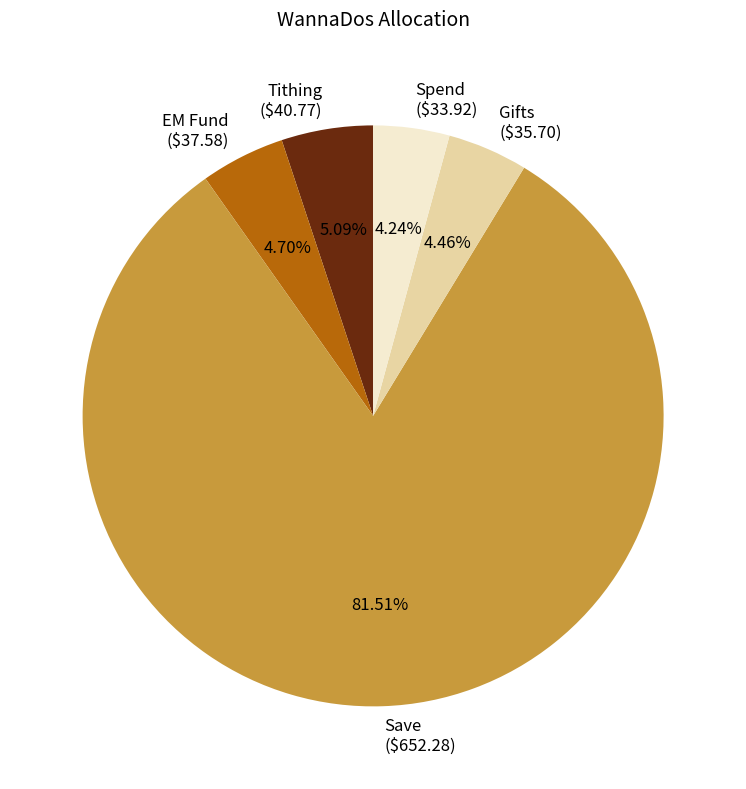

Does Save ($652.28) account for over 50% of the chart?

Yes